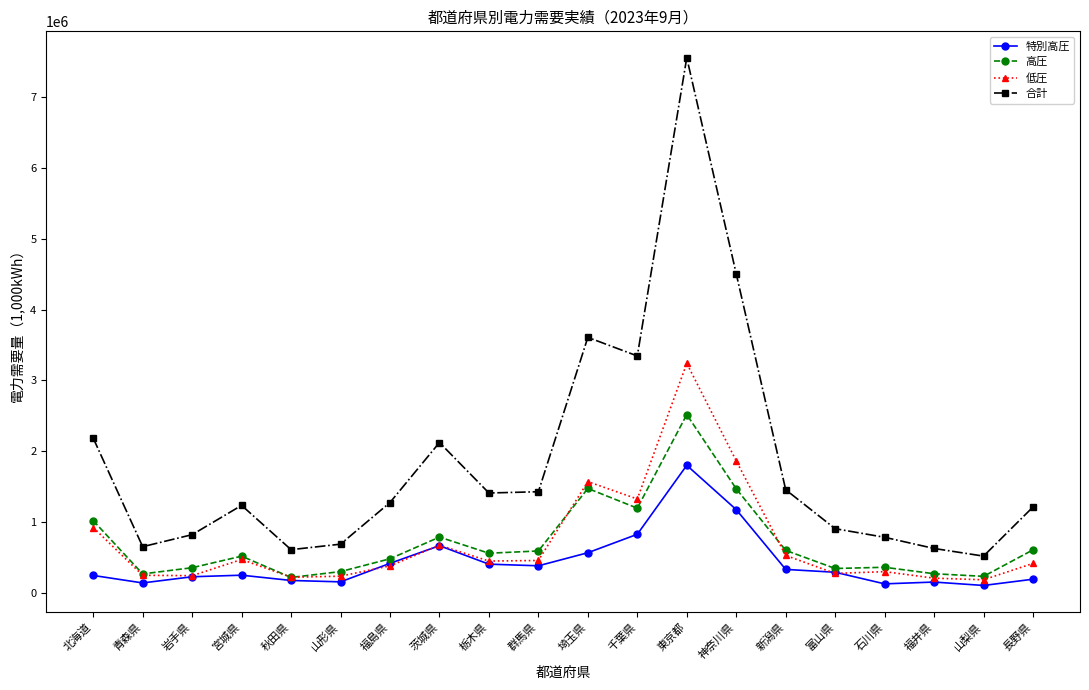

What is the difference between the second highest and second lowest values in the 高圧 series?

1241190.4